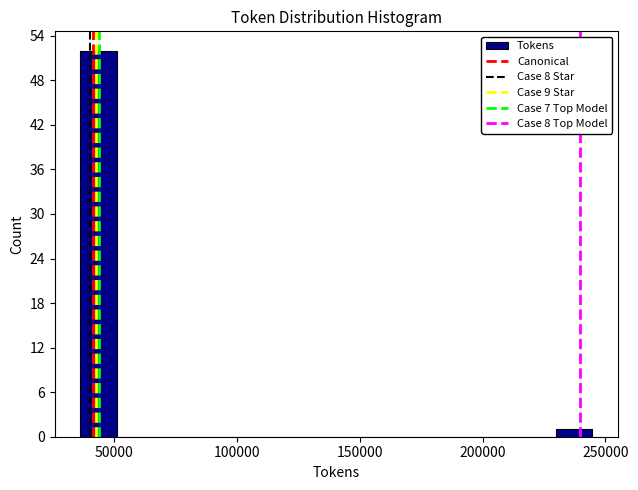

Around what value on the x-axis is the tallest bar? Give the approximate position of its centre, as read against the axis.

45000